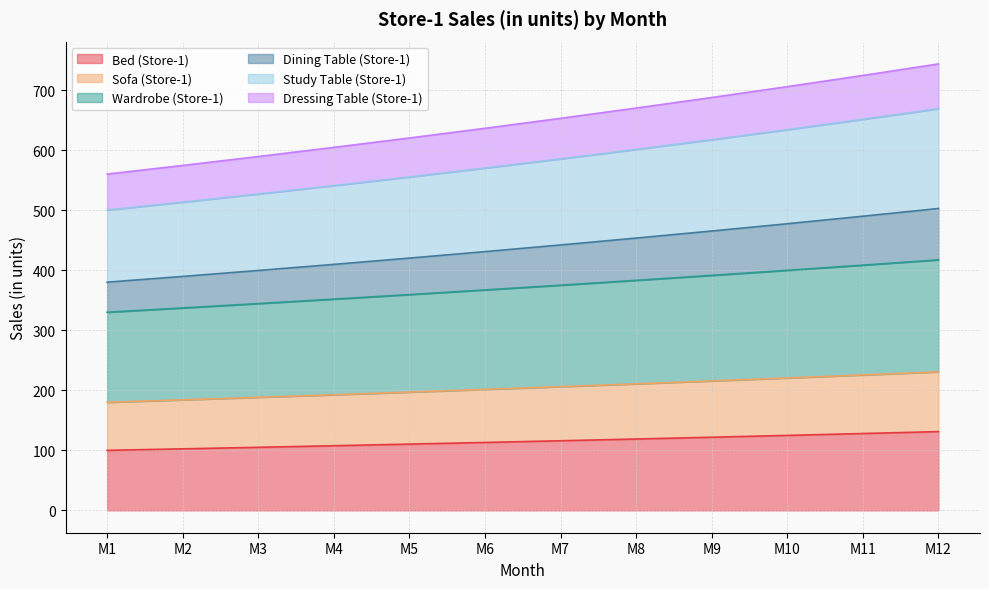

What is the total value across all series at M1?

560.0